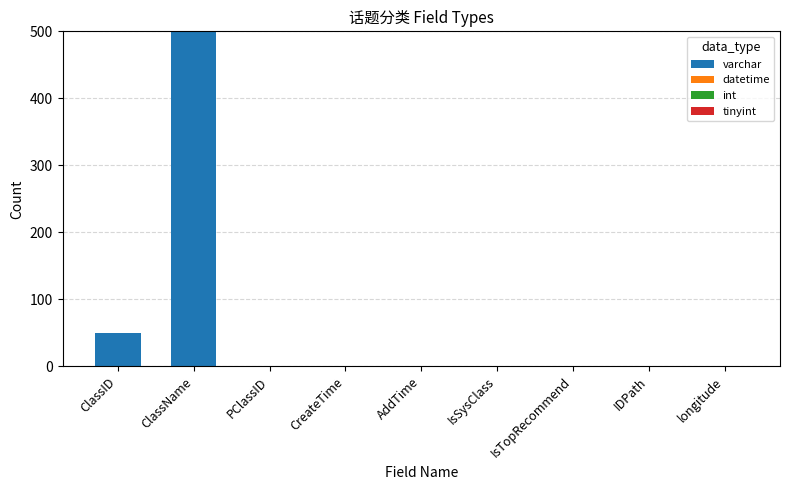

The varchar series shows 50 at ClassID. True or false?

True